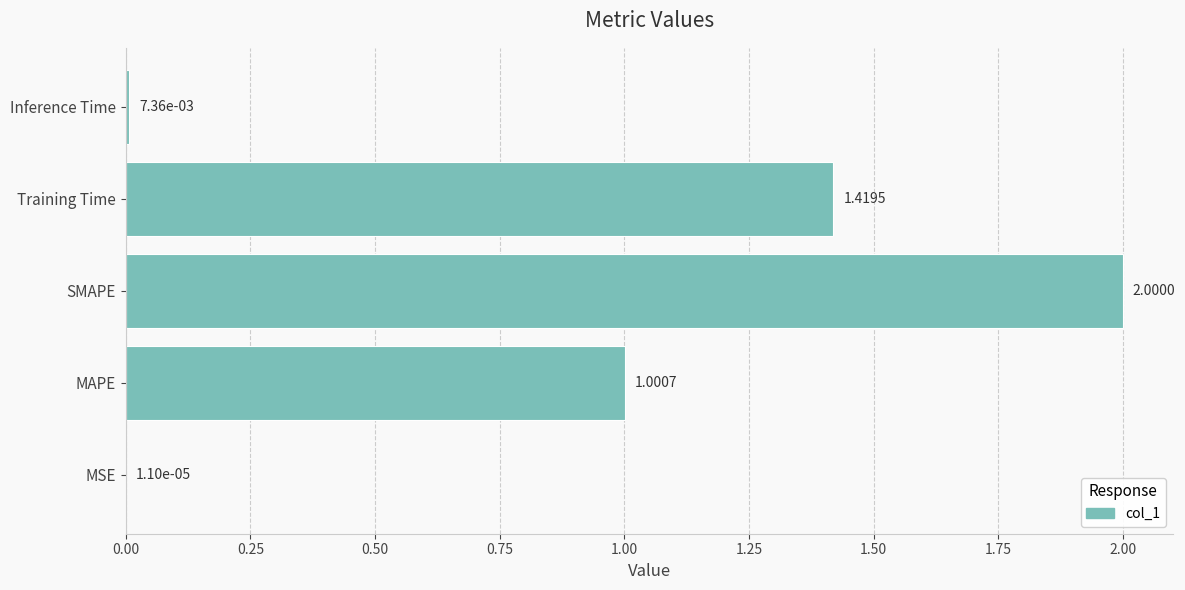

Does the chart contain stacked bars?

No